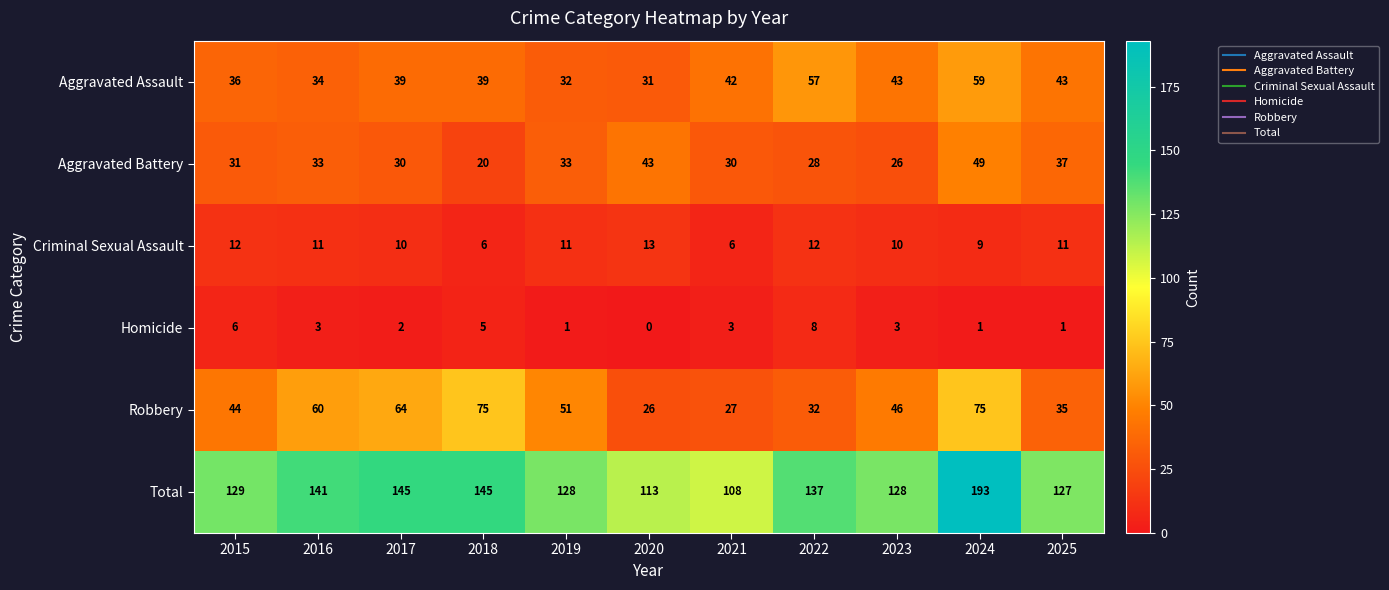

How many categories are shown in the chart?

11